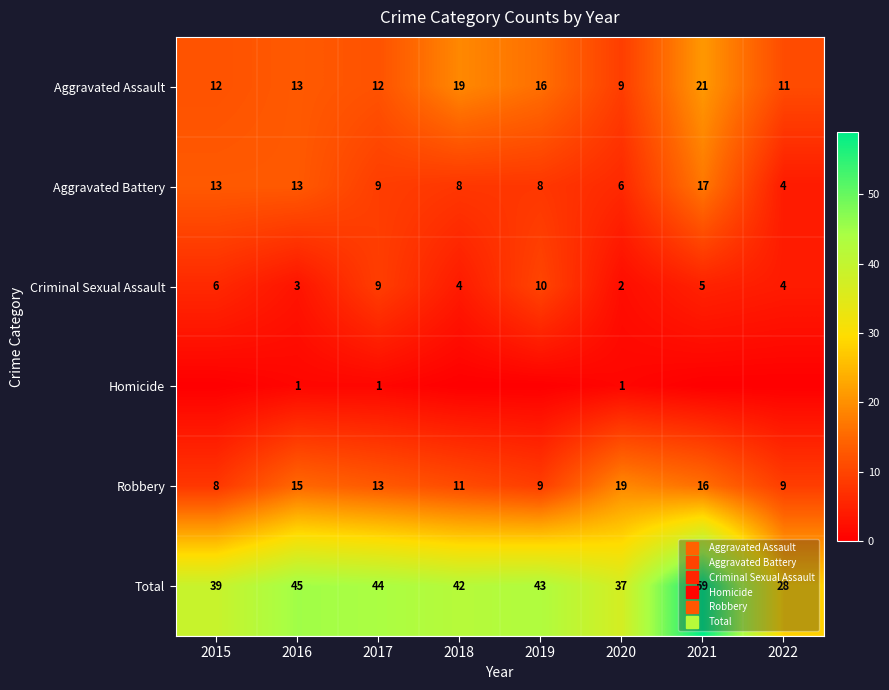

How many series are shown in this chart?

6